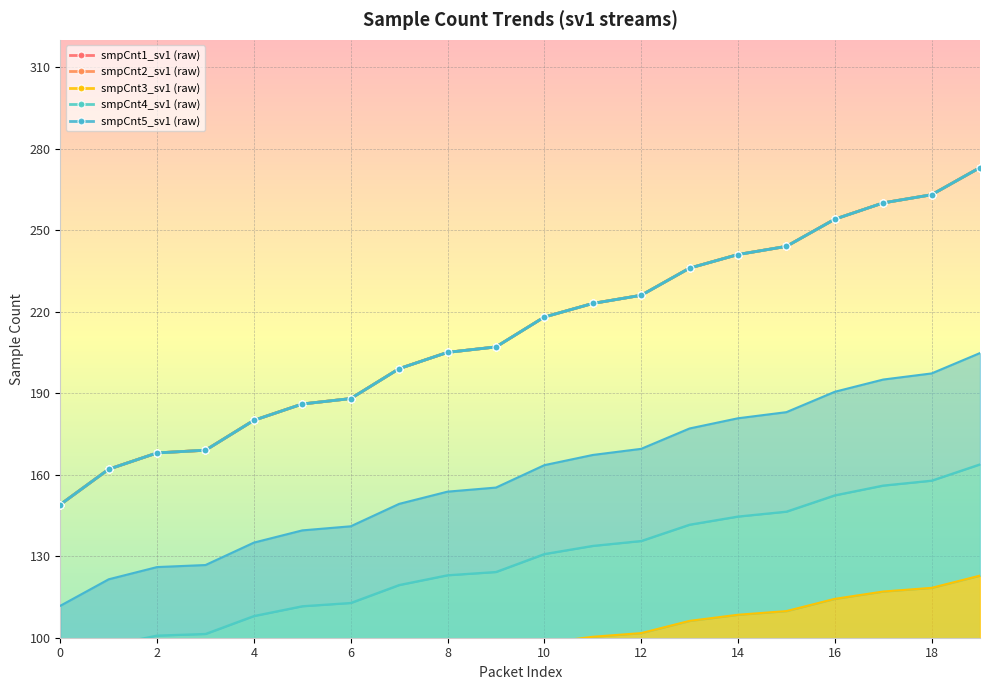

What is the minimum value for smpCnt4_sv1 (raw)?

149